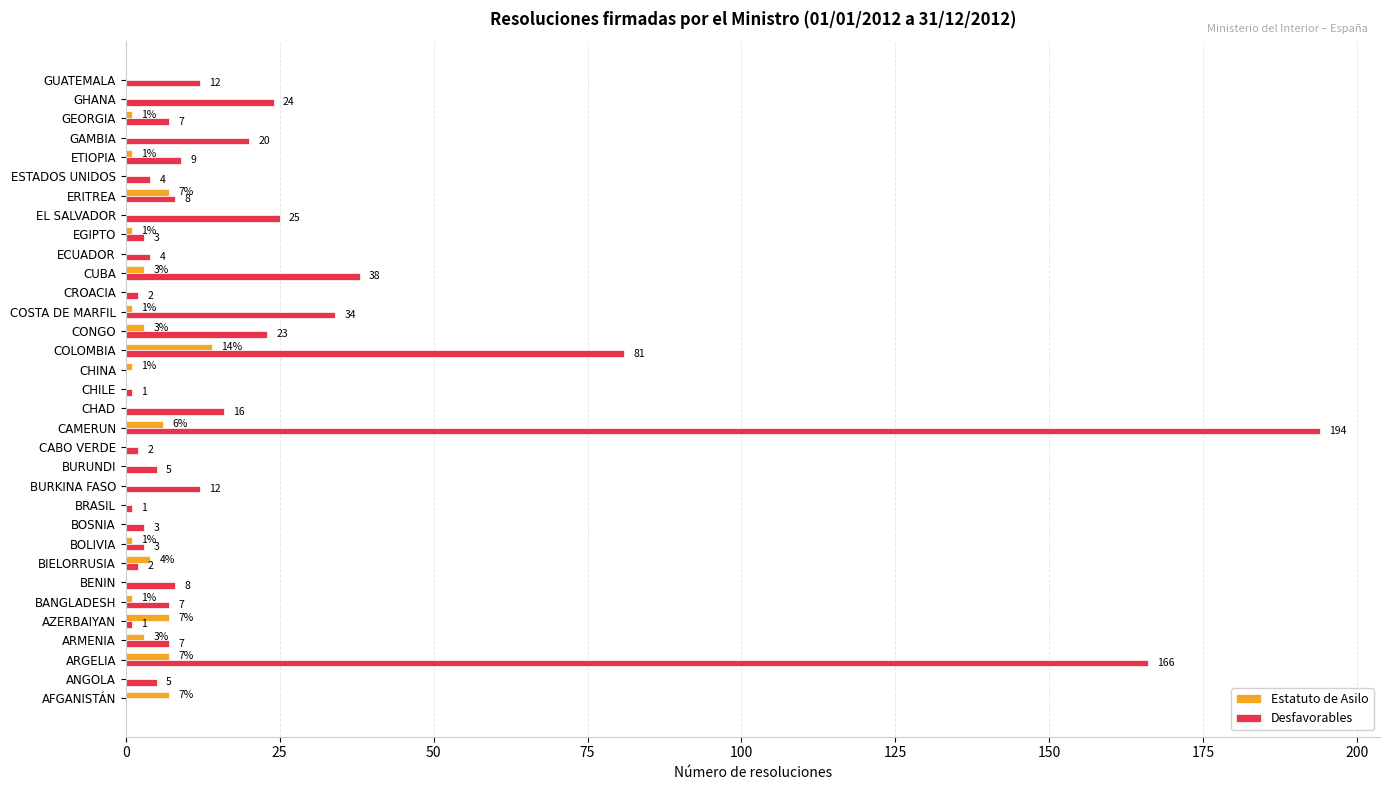

What is the sum of the Estatuto de Asilo values at BIELORRUSIA and BOSNIA?

4